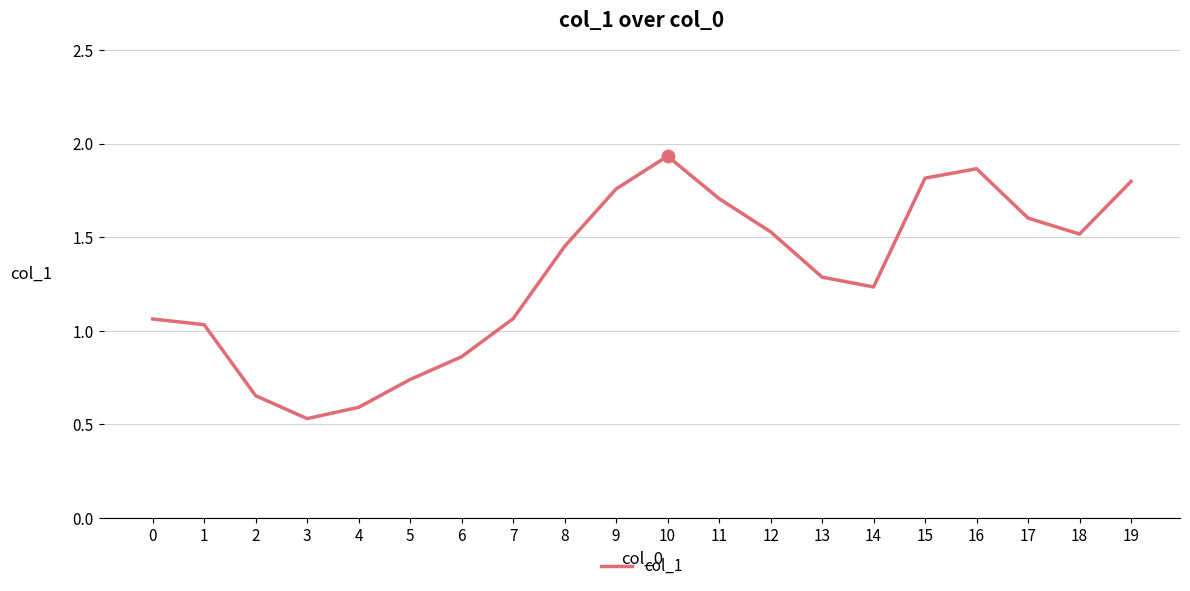

What is the change in value from 14 to 17?

+0.4